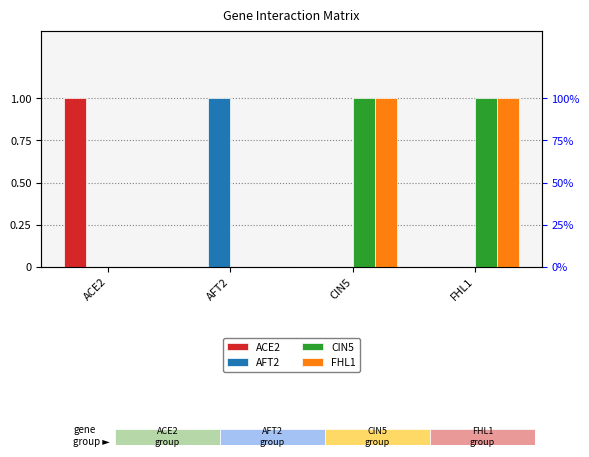

What is the total value across all series at CIN5?

2